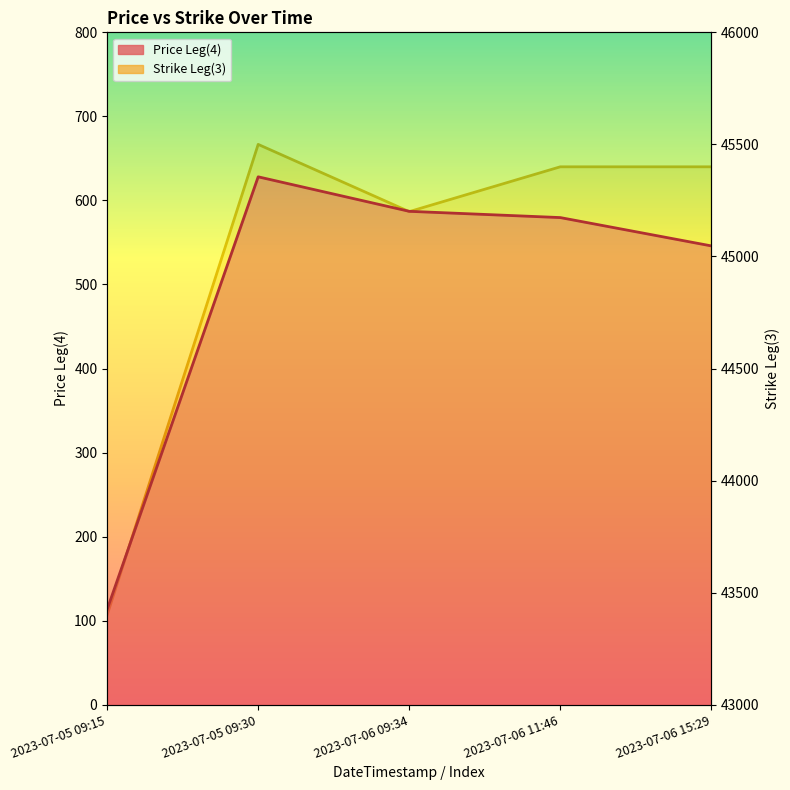

What is the average value of the Price Leg(4) series?

490.8